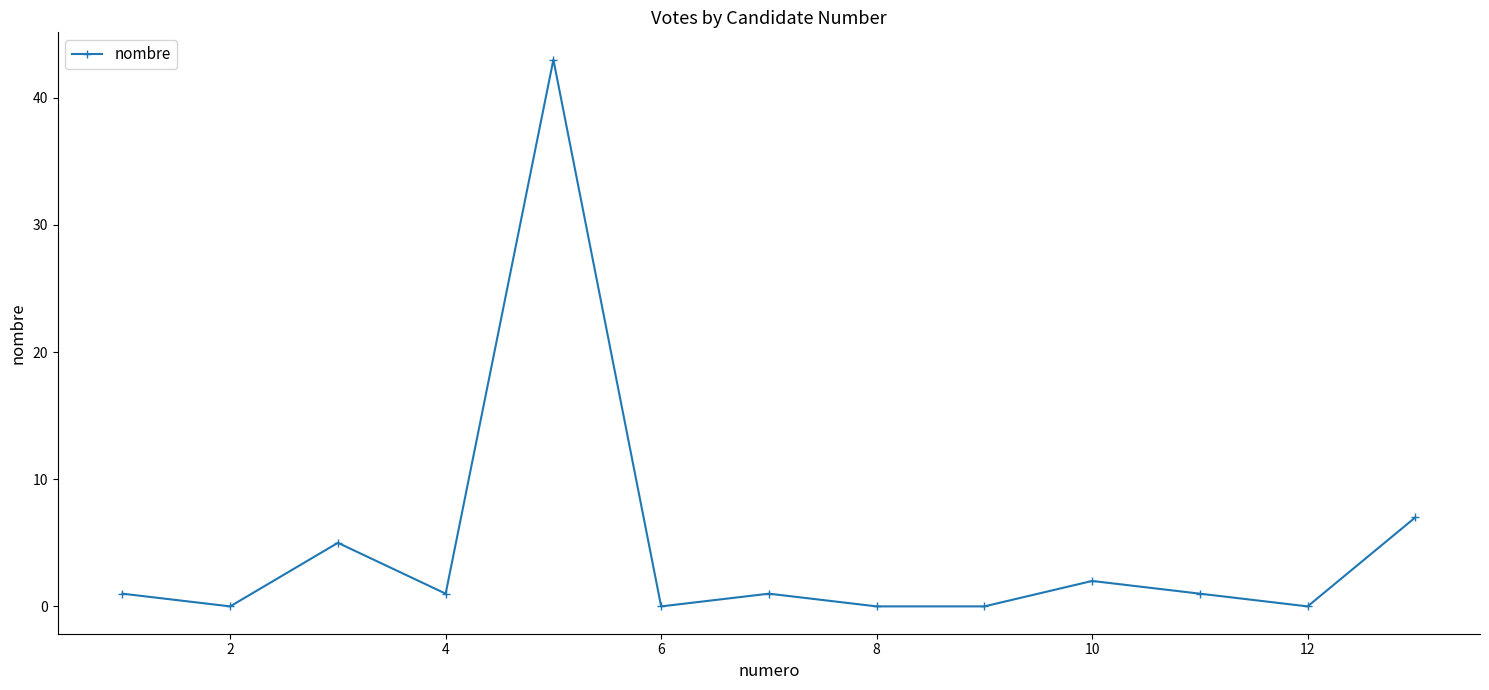

How many interior local peaks (higher than both neighbors) does the data have?

4